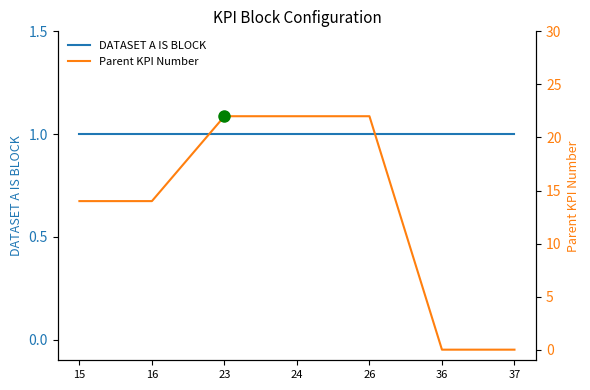

How many lines are shown in the chart?

2